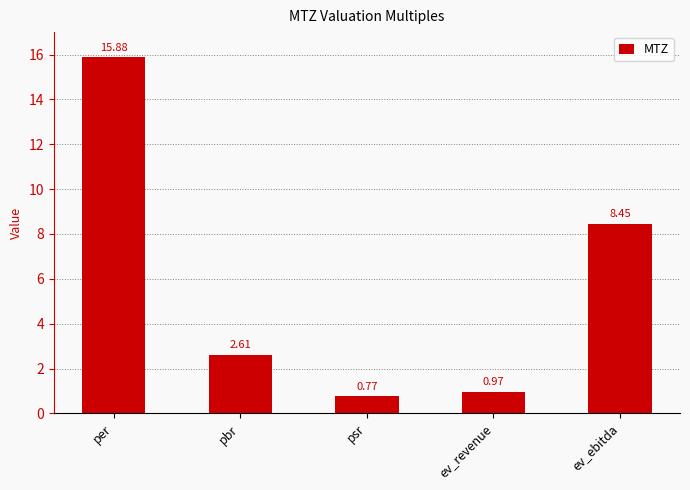

What is the sum of all values?

28.7